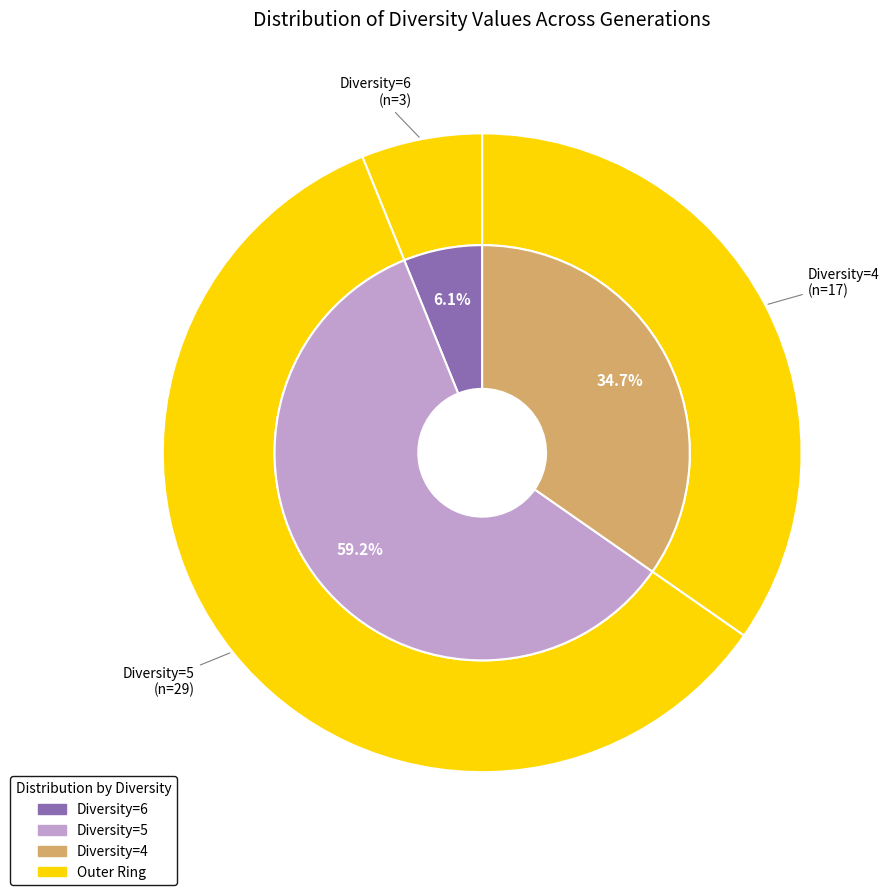

What is the change in value from 5 to 4?

-12